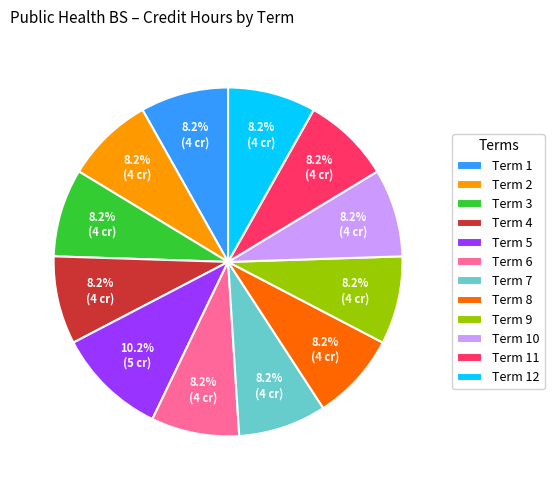

The Term 4 slice represents 8% of the pie. True or false?

True